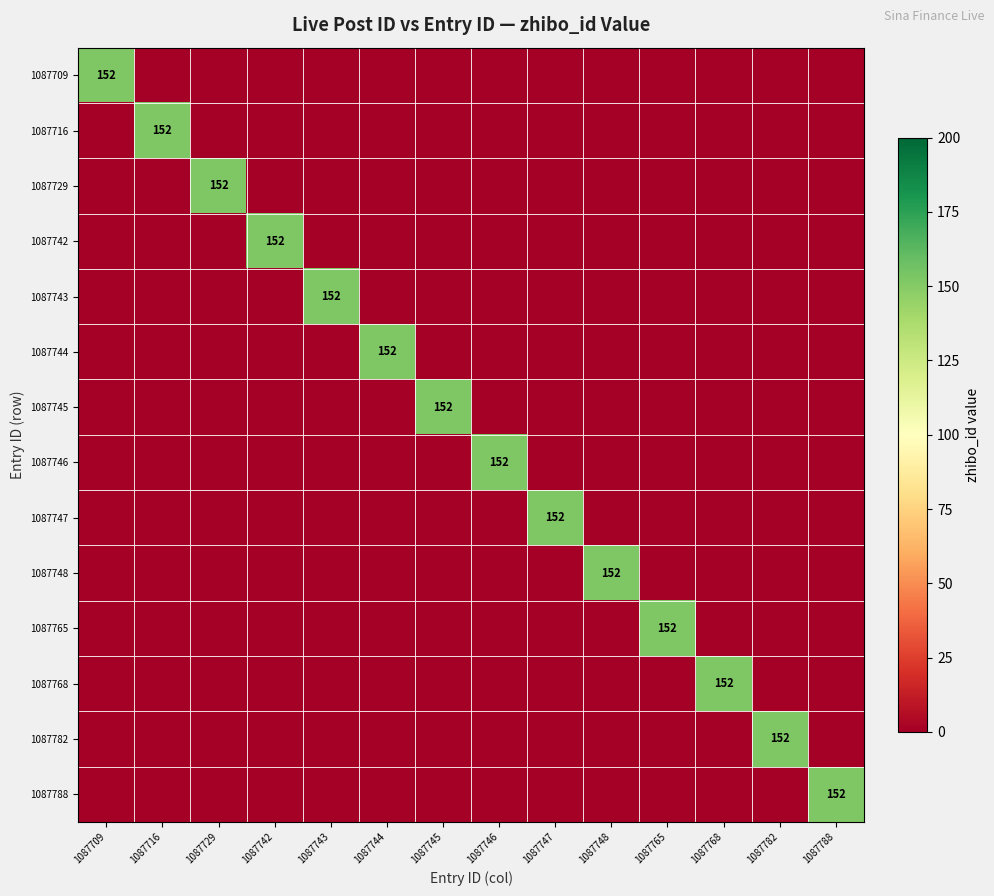

Is it true that 1087782 equals 152 at 1087782?

True